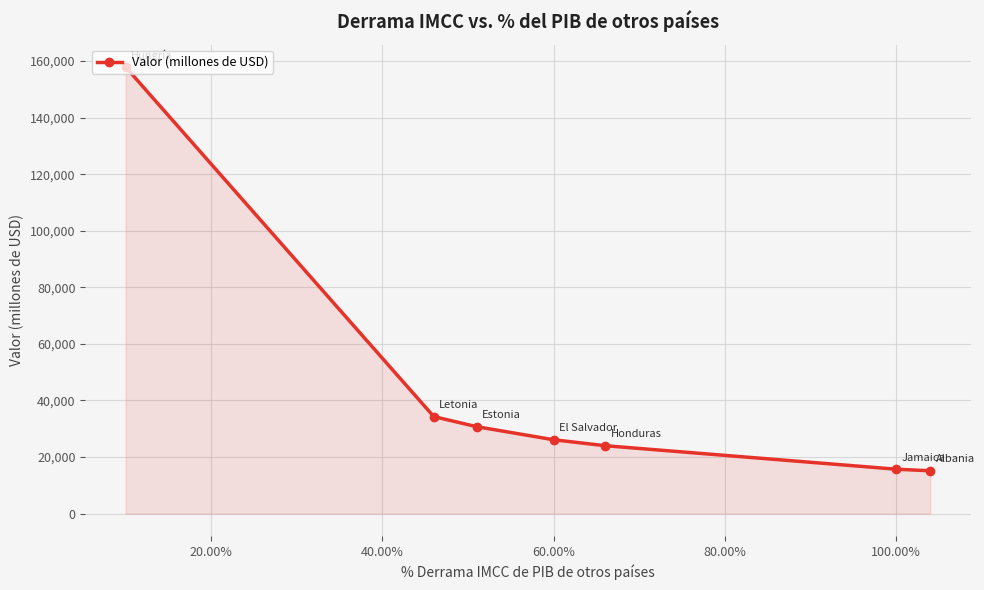

The value at 60.00% is 26117.4. True or false?

True